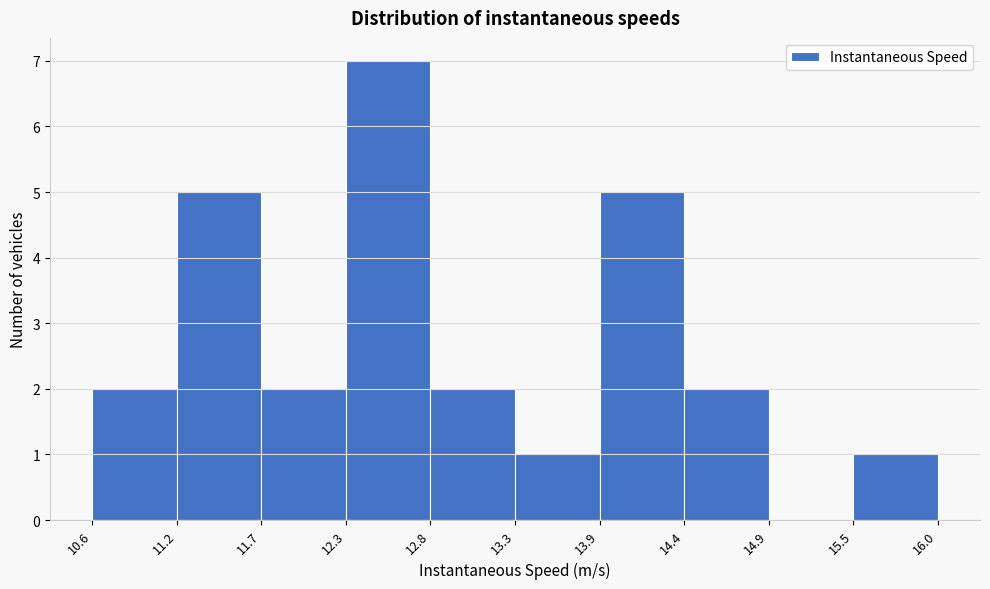

What is the height of the bar covering 13.3 to 13.9 on the x-axis? The values are not printed on the chart, so give them approximately, as read against the axis.

1